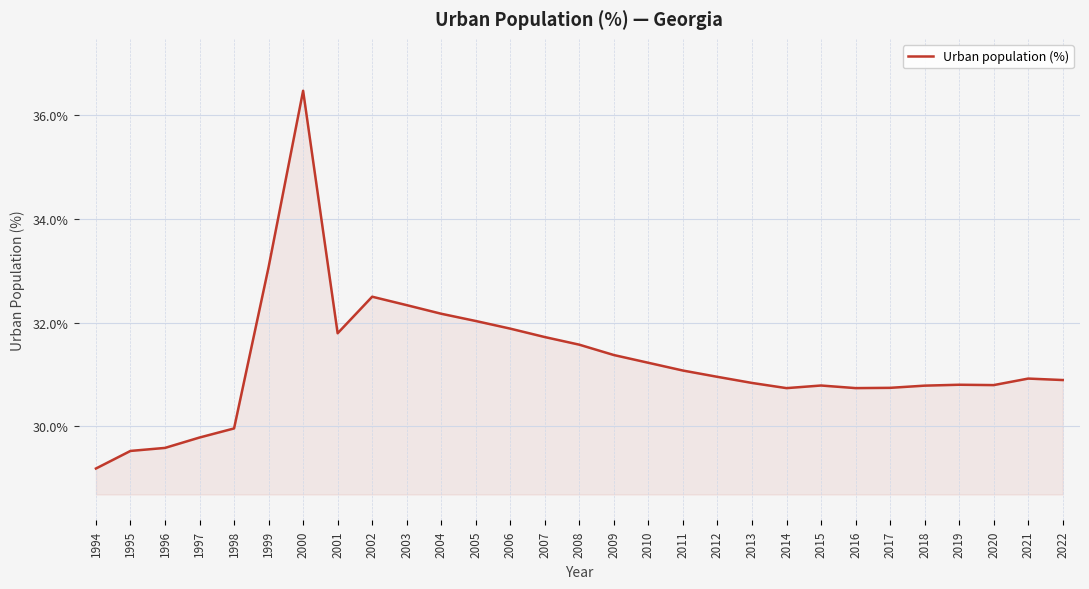

What is the difference between the maximum and minimum values?

7.3